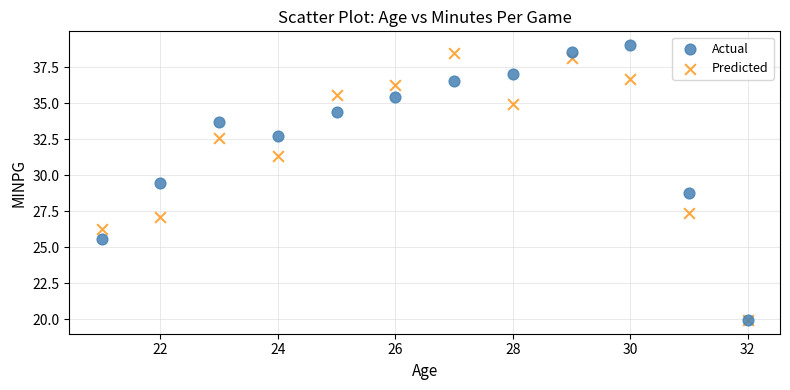

In the Actual series, what Y value is closest to 29?

28.8